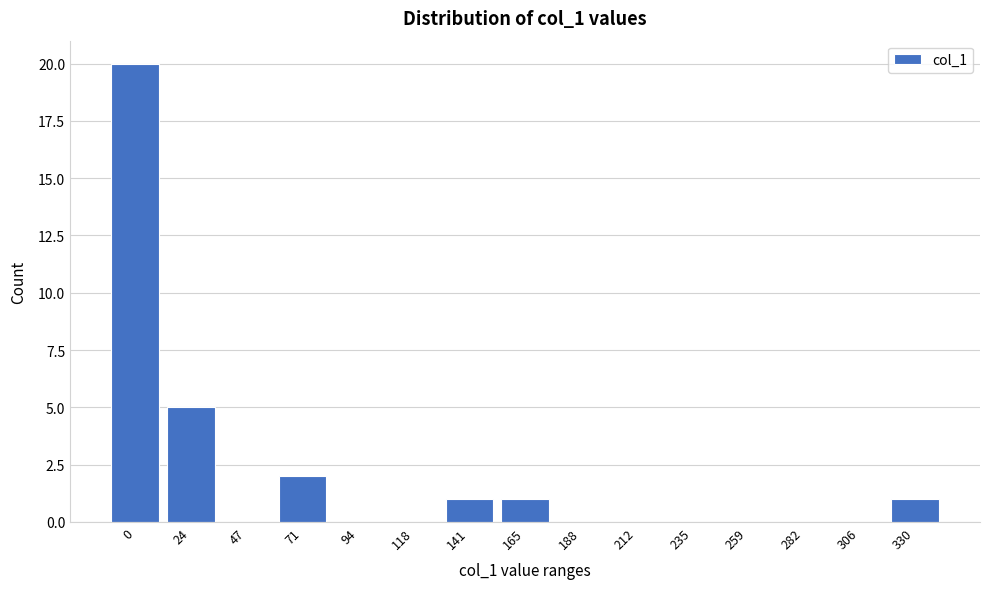

Reading left to right, extract all data points from this chart.

0=20	24=5	47=0	71=2	94=0	118=0	141=1	165=1	188=0	212=0	235=0	259=0	282=0	306=0	330=1